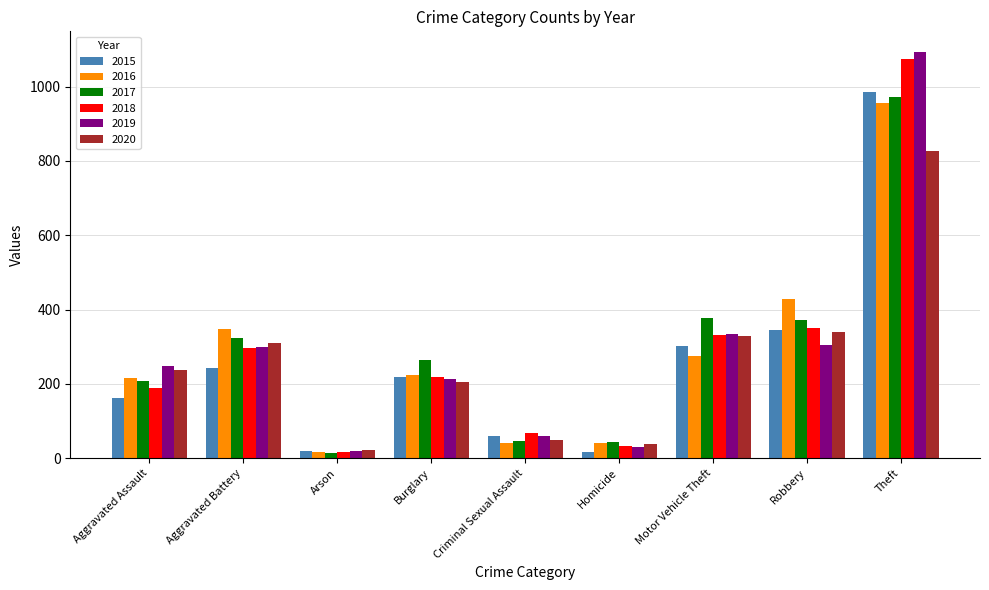

What is the average value of the 2017 series?

292